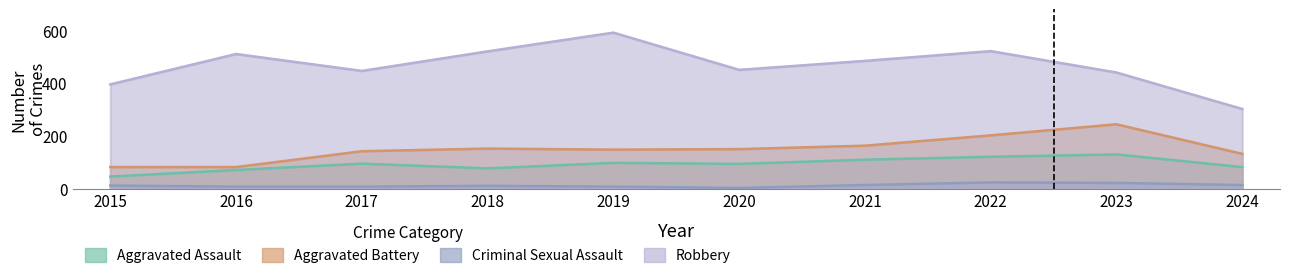

What is the minimum value shown in the chart?

3